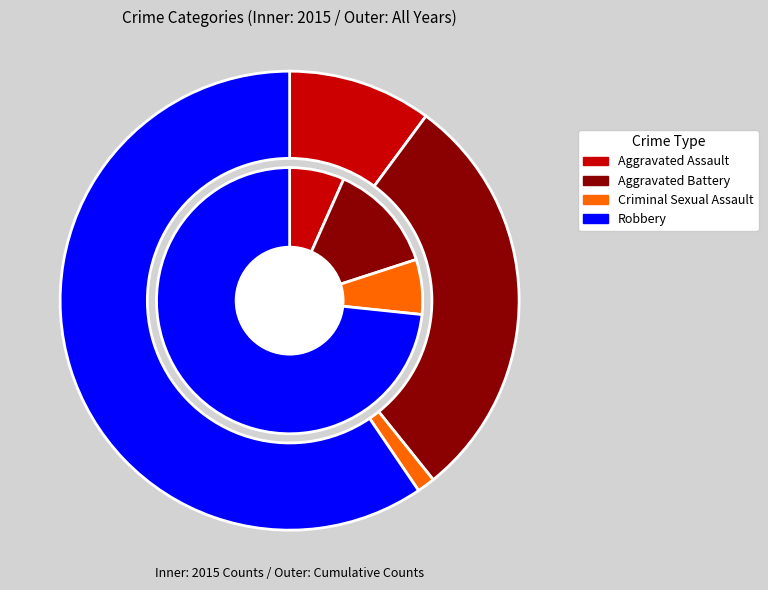

Which category has the biggest portion of the pie?

Robbery